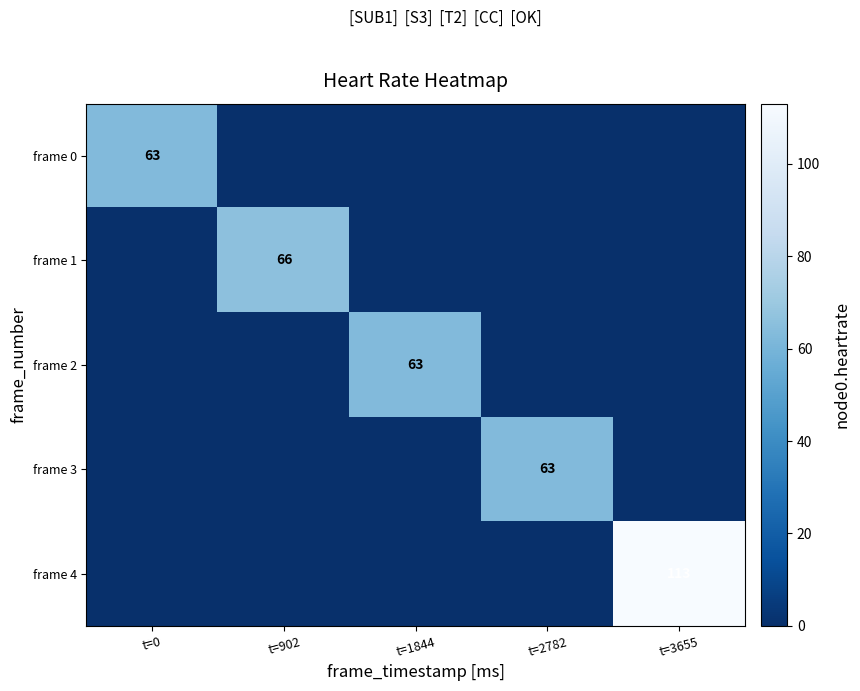

What is the total value across all series at t=902?

66